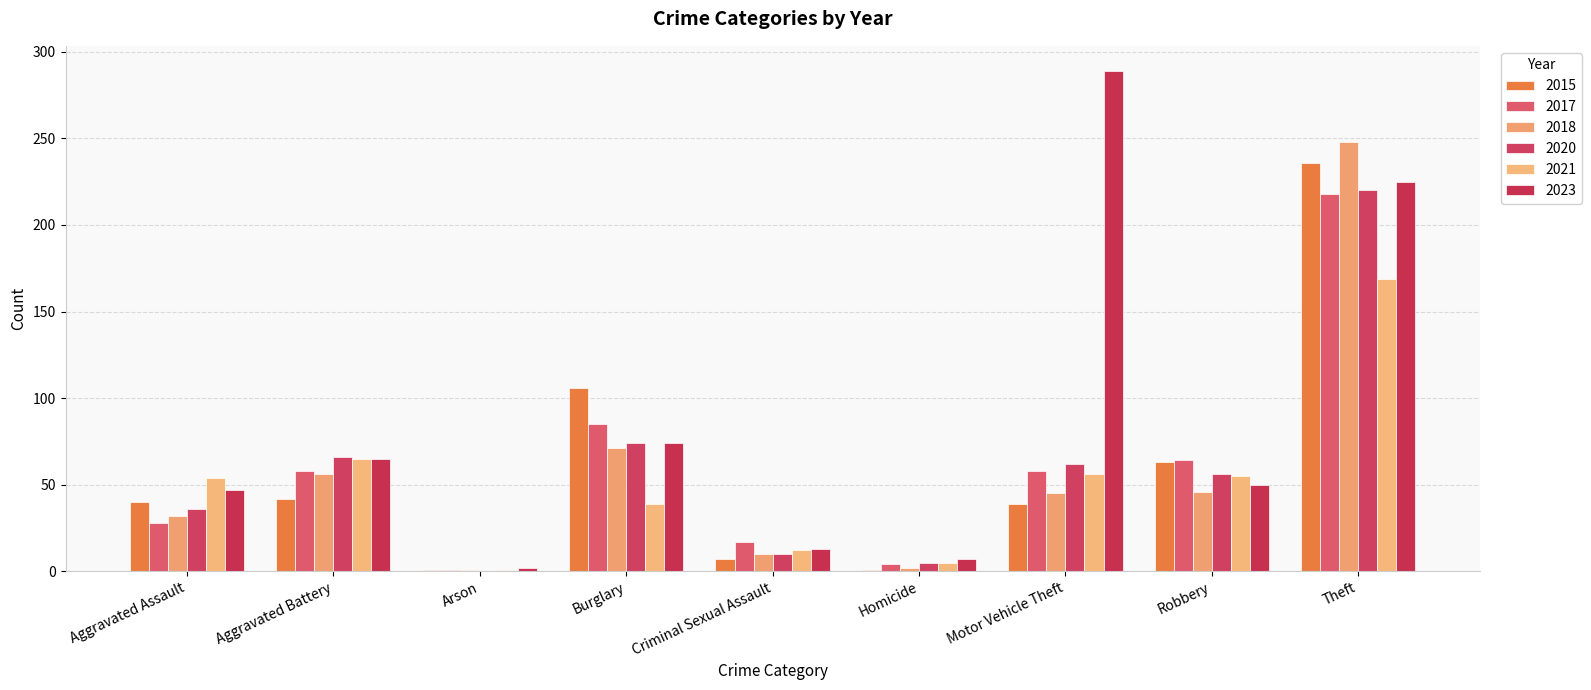

How many values in 2020 are above zero?

8